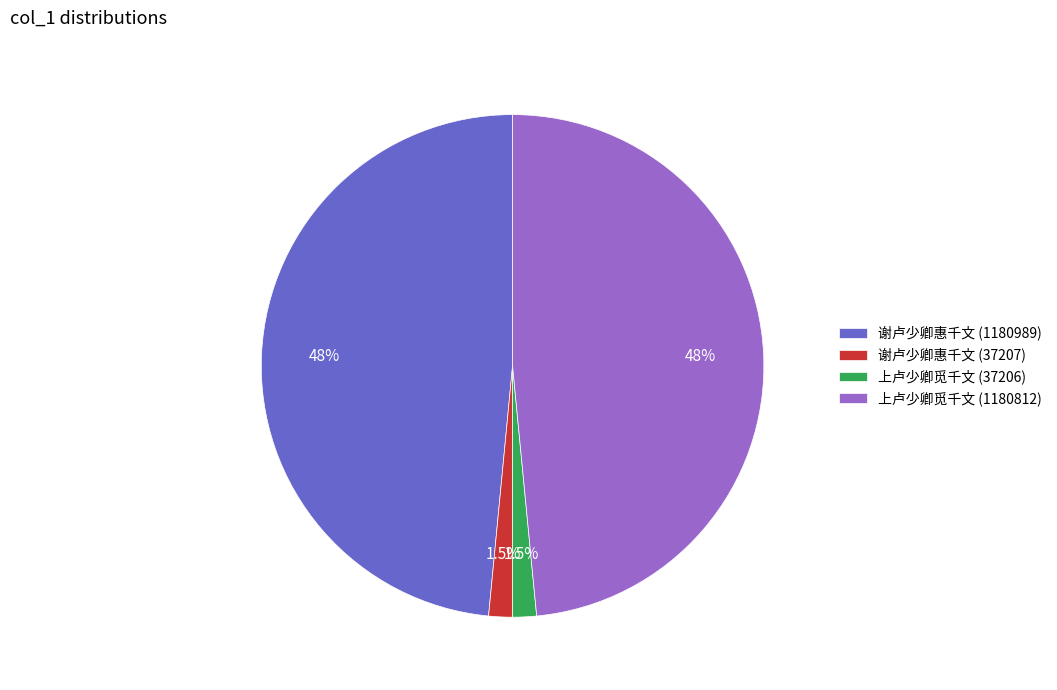

What is the ratio of the value at 上卢少卿觅千文 (37206) to the value at 谢卢少卿惠千文 (37207)?

1.0